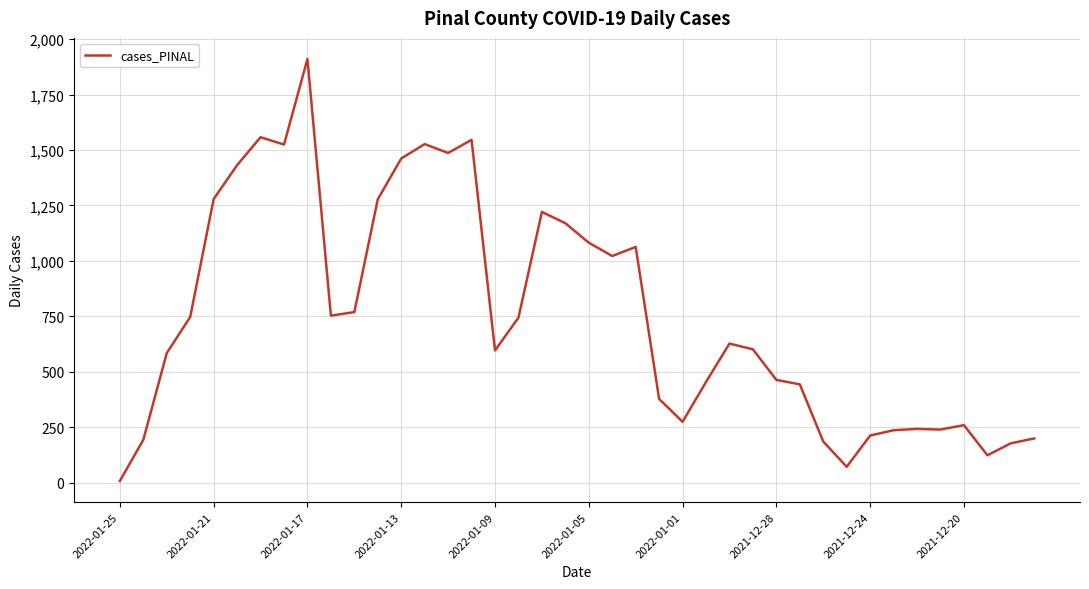

What is the greatest value displayed?

1911